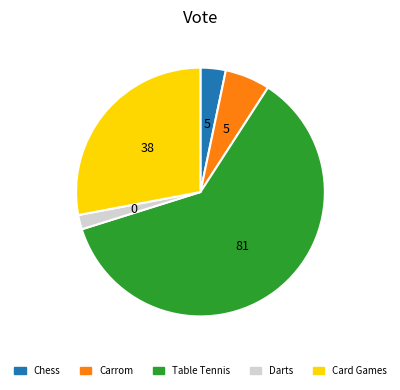

The Darts slice represents 10% of the pie. True or false?

False